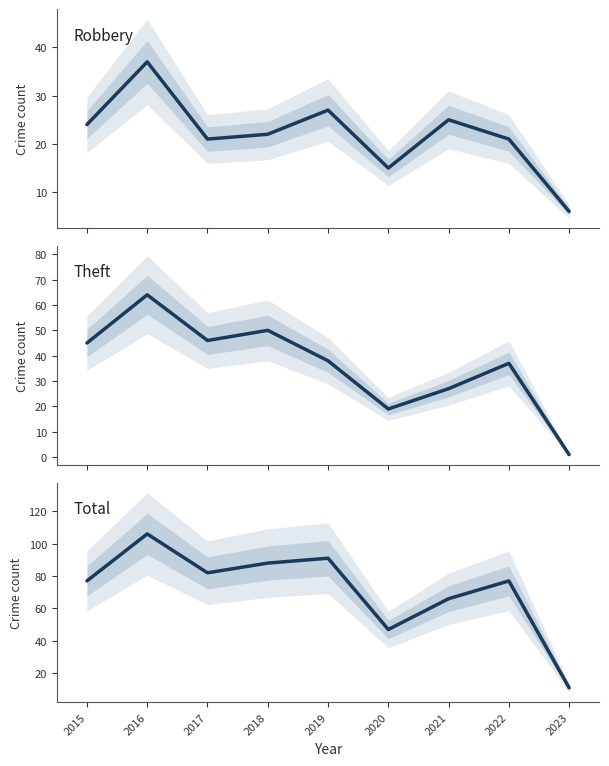

At which label does Theft first exceed 38?

2015